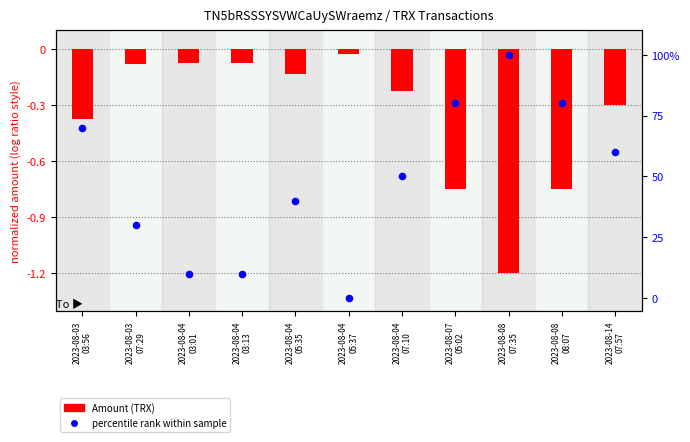

Which series reaches the minimum Y coordinate?

Amount (TRX)